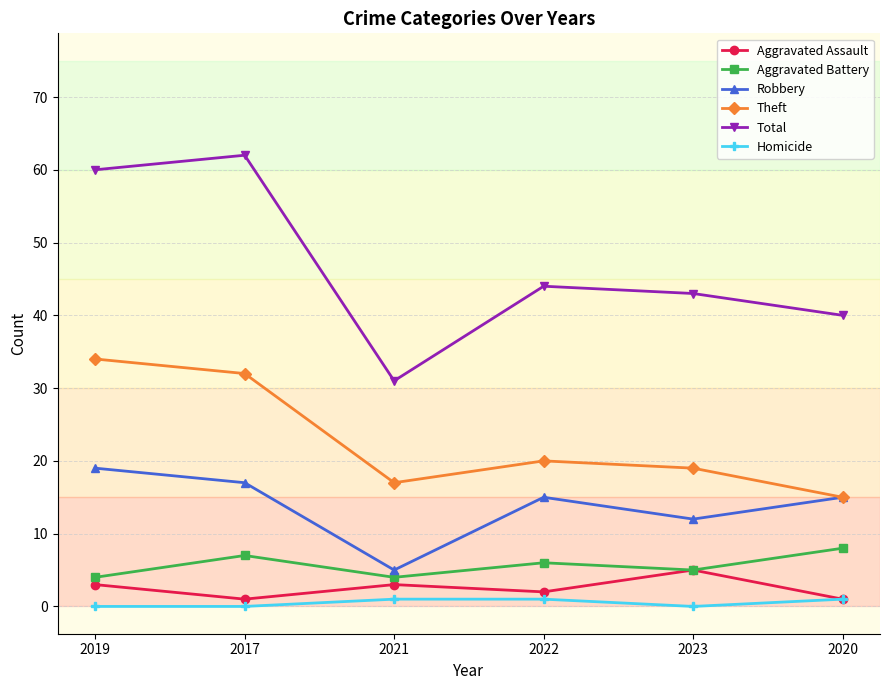

Reading right to left, extract all data points from this chart.

Aggravated Assault: 2020=1	2023=5	2022=2	2021=3	2017=1	2019=3
Aggravated Battery: 2020=8	2023=5	2022=6	2021=4	2017=7	2019=4
Robbery: 2020=15	2023=12	2022=15	2021=5	2017=17	2019=19
Theft: 2020=15	2023=19	2022=20	2021=17	2017=32	2019=34
Total: 2020=40	2023=43	2022=44	2021=31	2017=62	2019=60
Homicide: 2020=1	2023=0	2022=1	2021=1	2017=0	2019=0